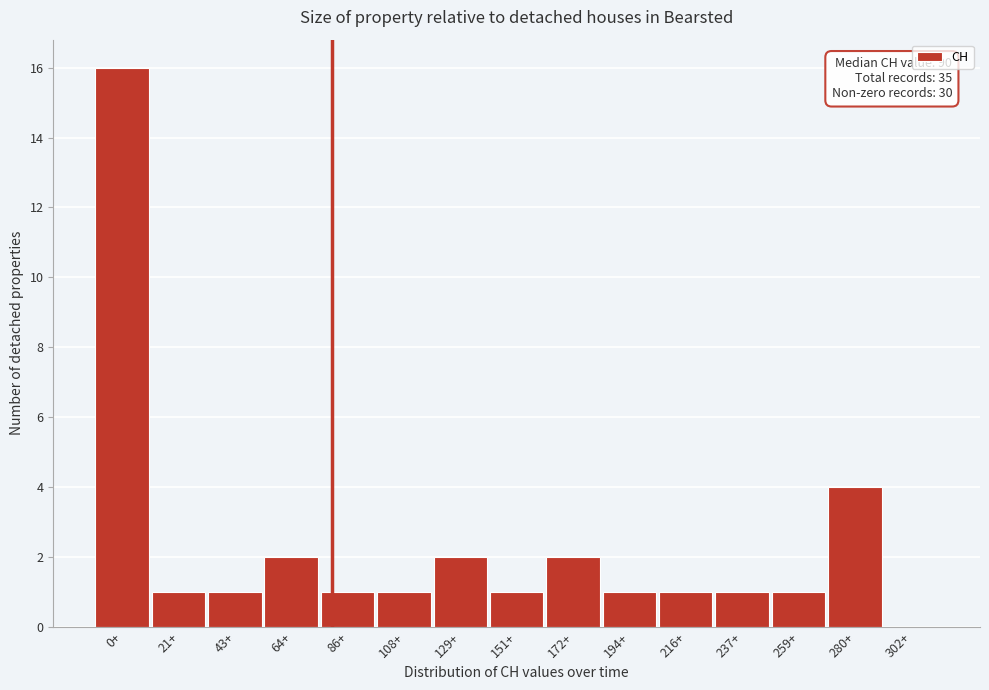

Reading left to right, transcribe all the data shown in this chart.

0+=16	21+=1	43+=1	64+=2	86+=1	108+=1	129+=2	151+=1	172+=2	194+=1	216+=1	237+=1	259+=1	280+=4	302+=0